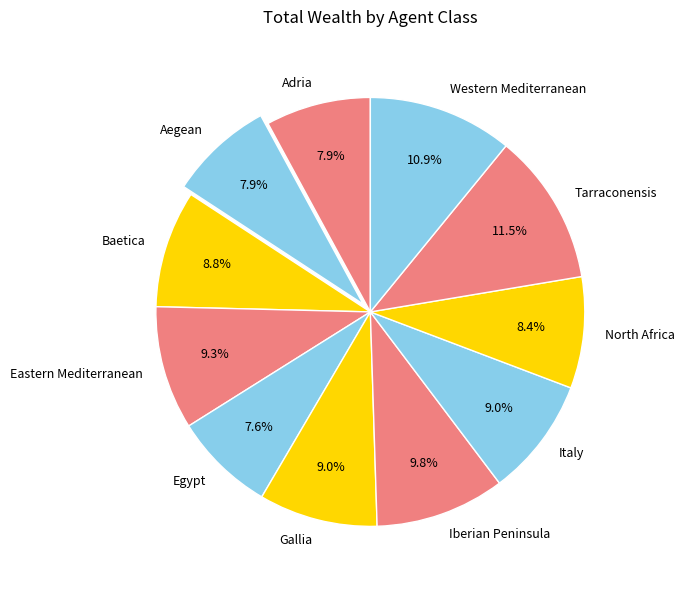

Is Iberian Peninsula the majority of the pie?

No